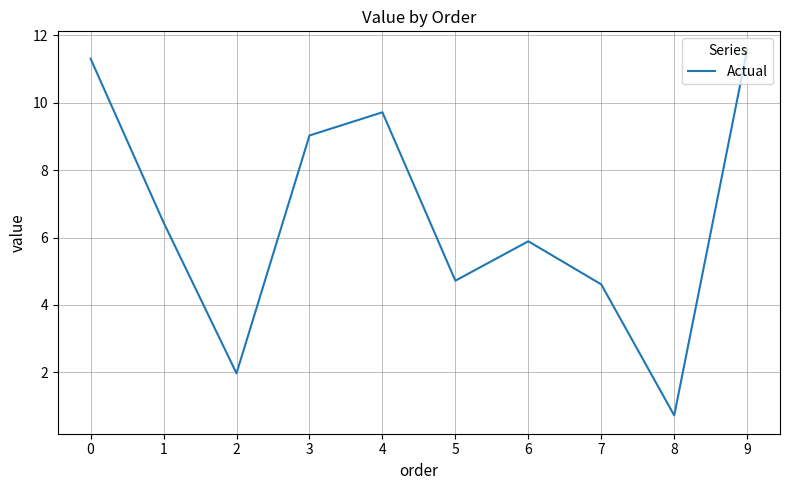

How many values exceed 6?

5